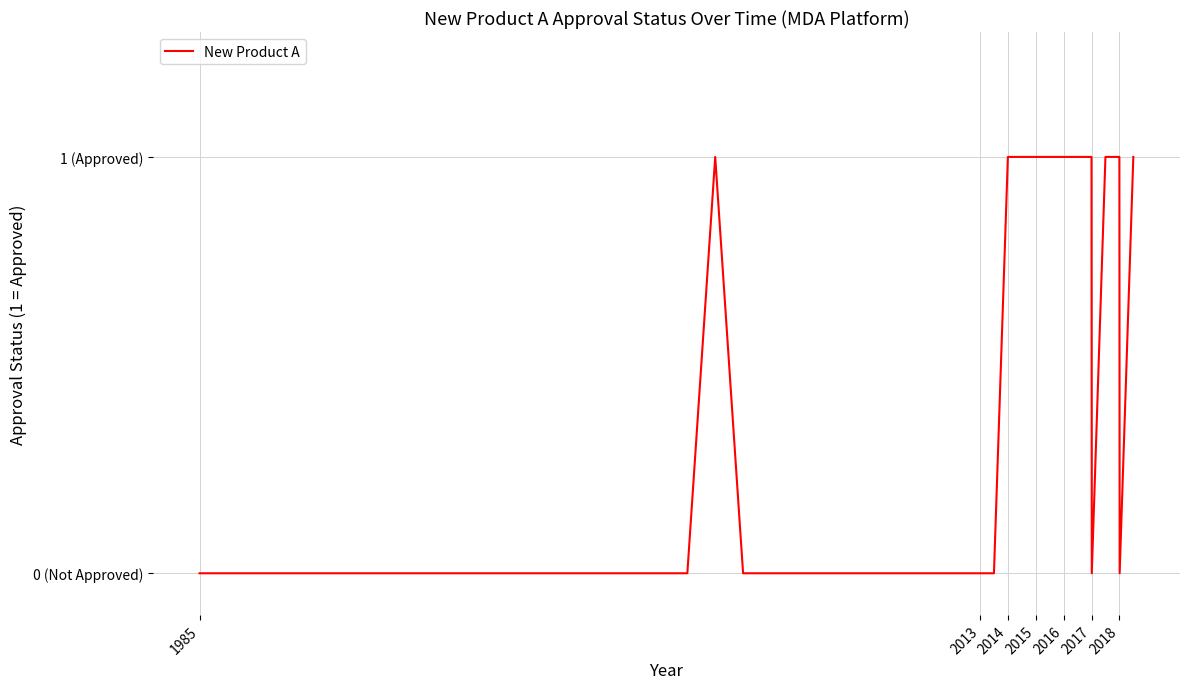

At which category does the chart reach its peak across all series?

2016